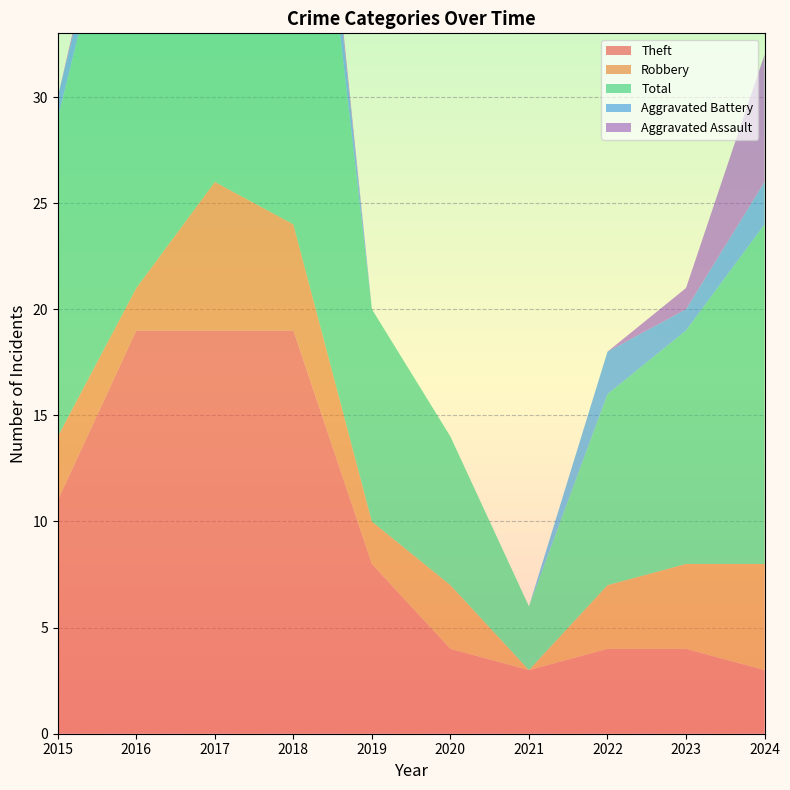

What is the value of the Robbery point at the 10th from the left?

5